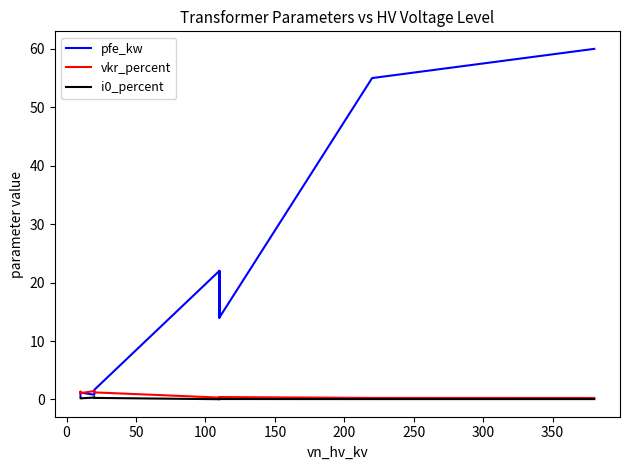

Where is i0_percent nearest to the value 0?

250